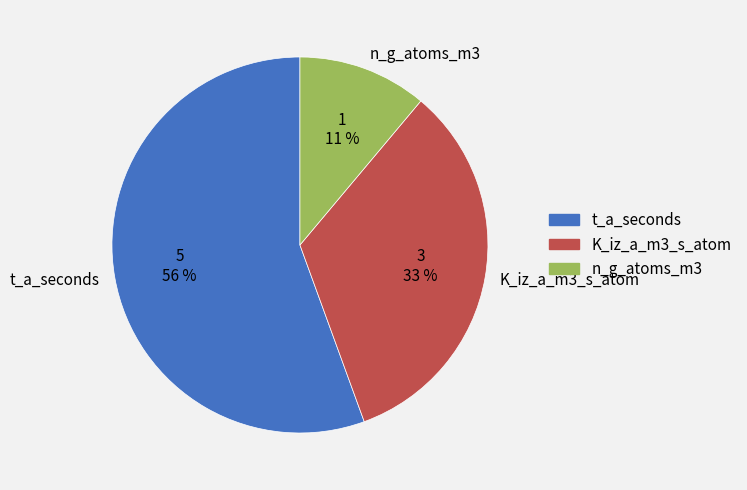

Combined, do n_g_atoms_m3 and t_a_seconds account for over 50%?

Yes